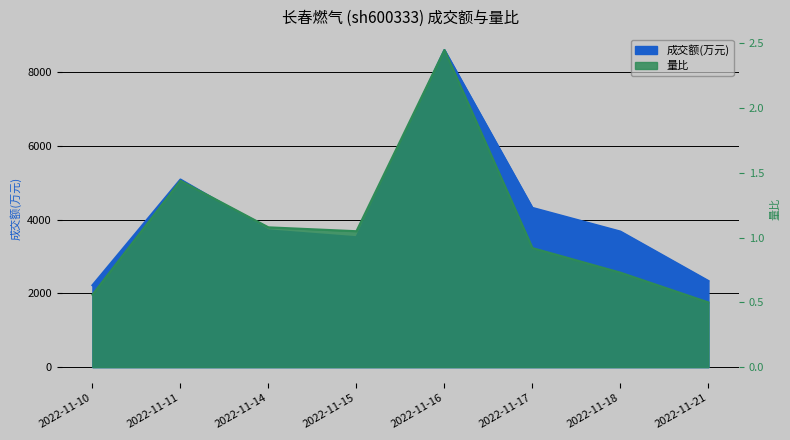

The 成交额(万元) series shows 8610.0 at 2022-11-16. True or false?

True